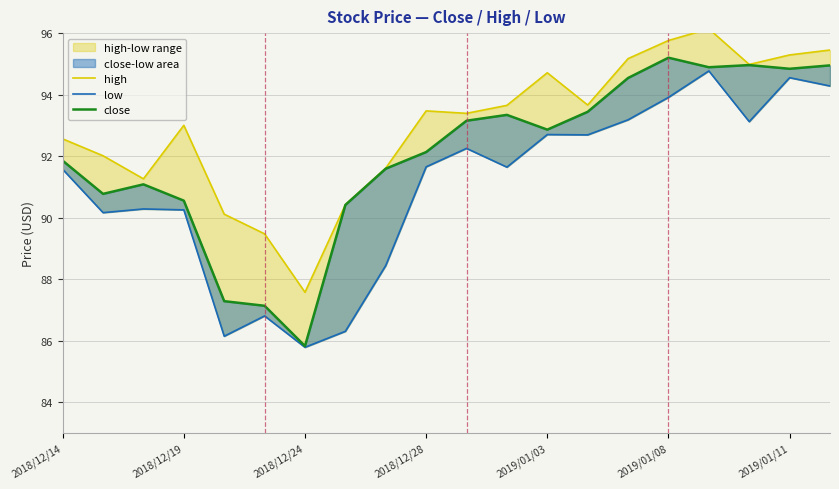

How many lines are shown in the chart?

3